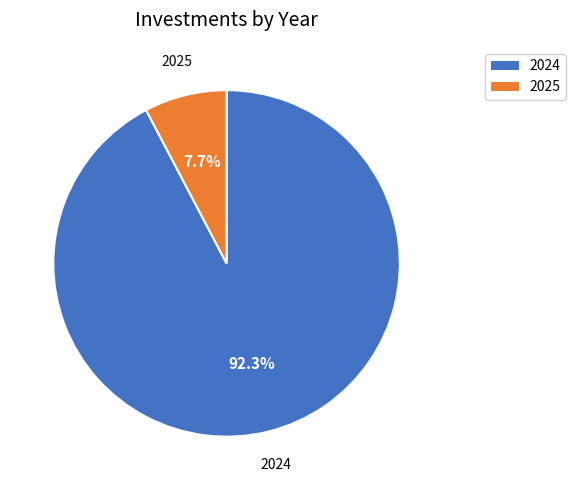

What is the smallest slice in the pie chart?

2025